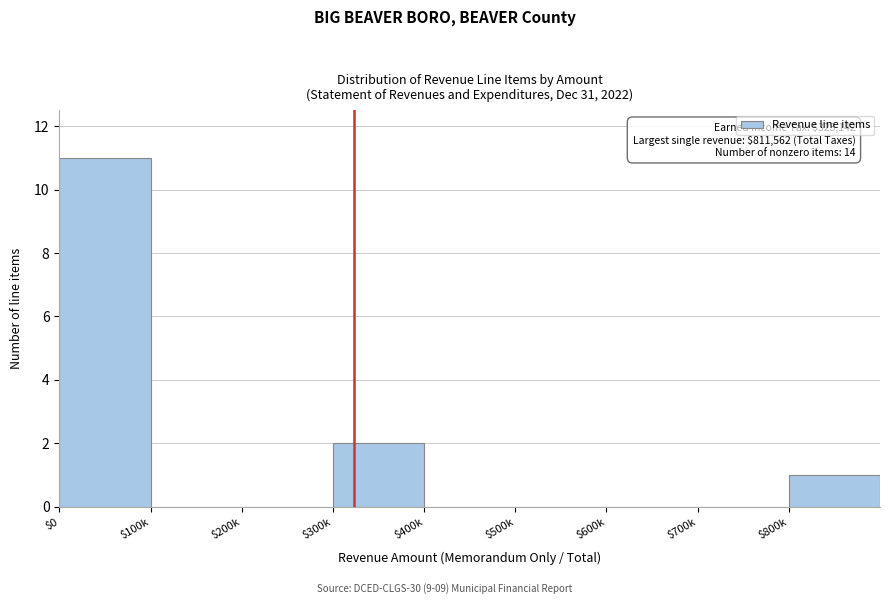

Which category has the highest value across all series?

$0